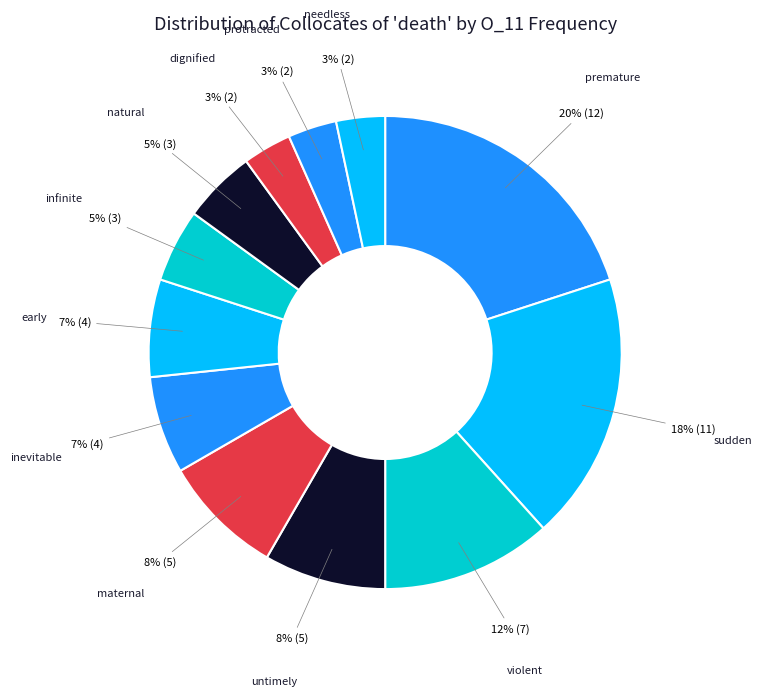

To the nearest percent, what is the average slice percentage?

8%